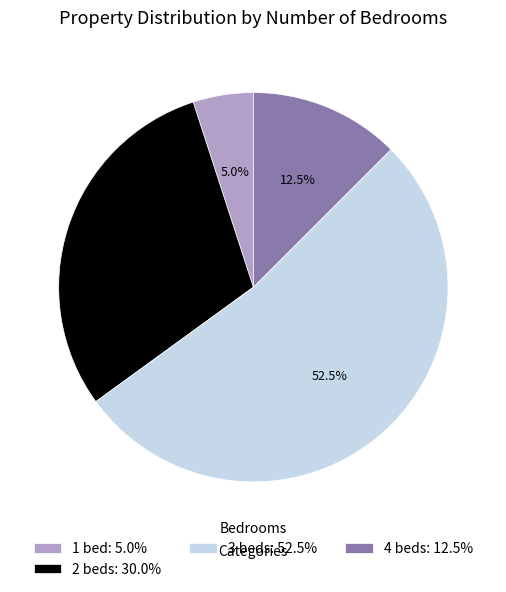

Rank the categories by value from highest to lowest.

3 beds: 52.5%, 2 beds: 30.0%, 4 beds: 12.5%, 1 bed: 5.0%